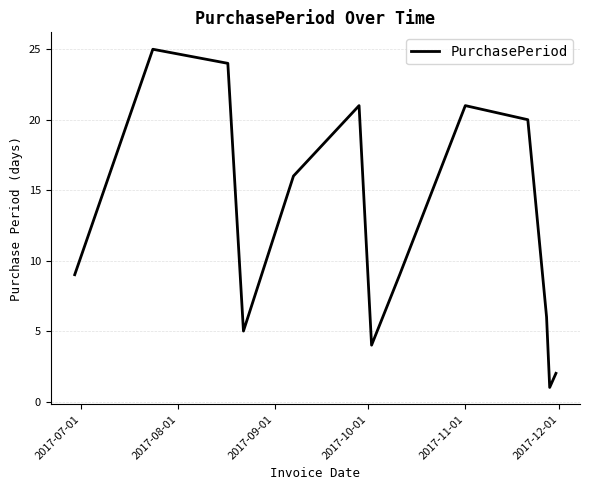

What is the difference between the maximum and minimum values?

24